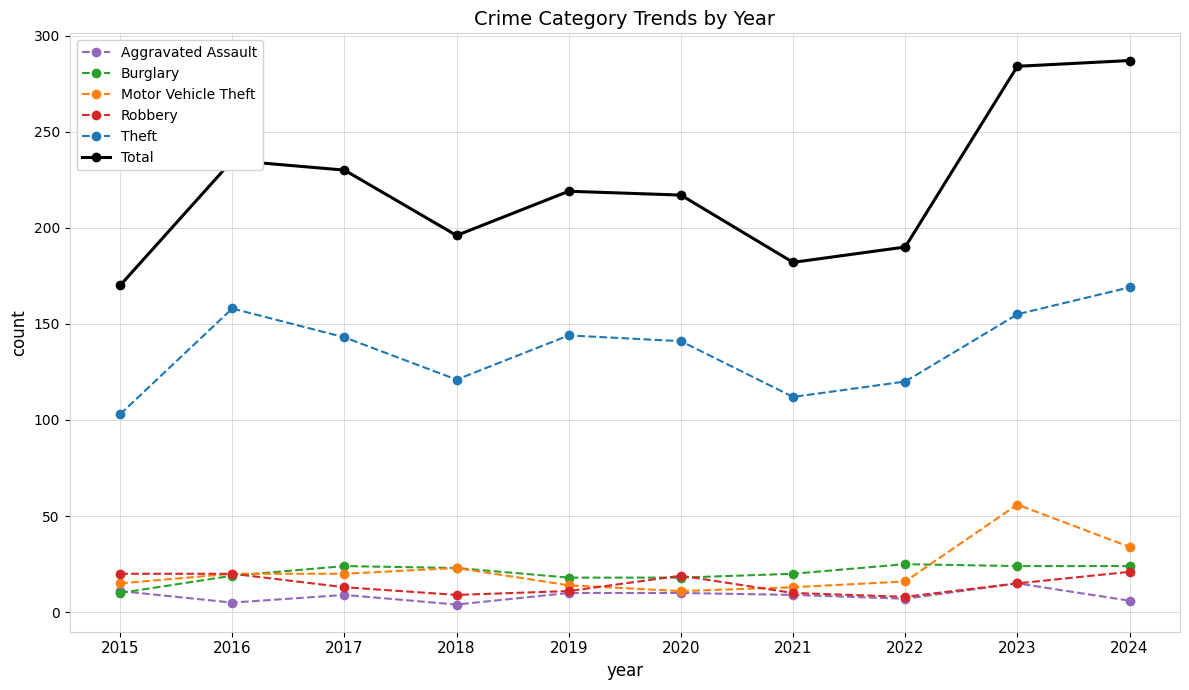

Which series has the largest range (max minus min)?

Total